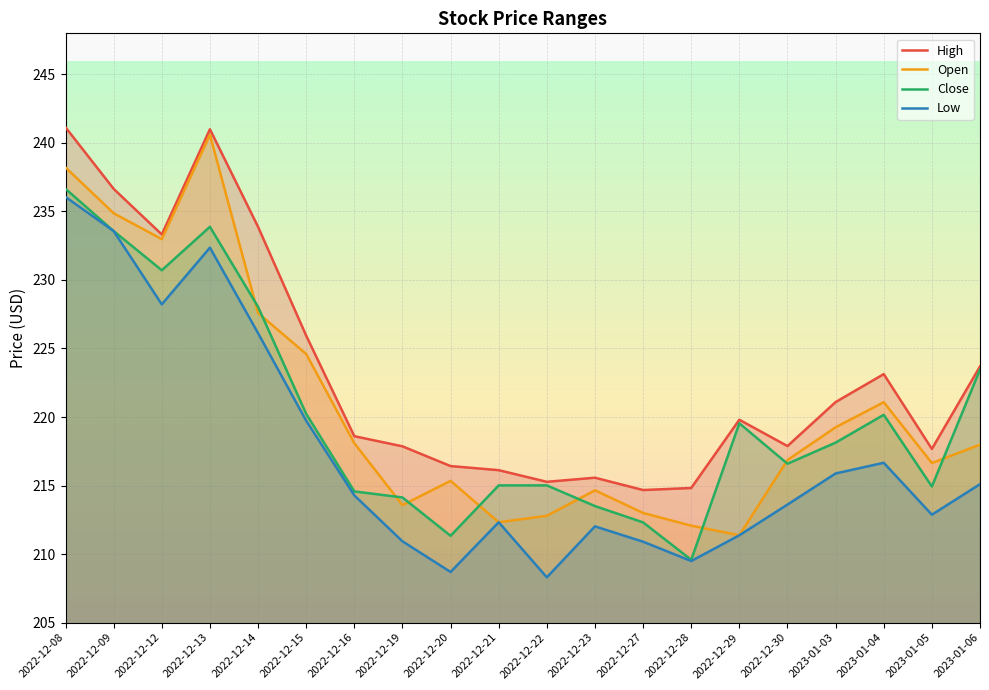

What is the value of the Close point at the 3rd from the left?

230.7